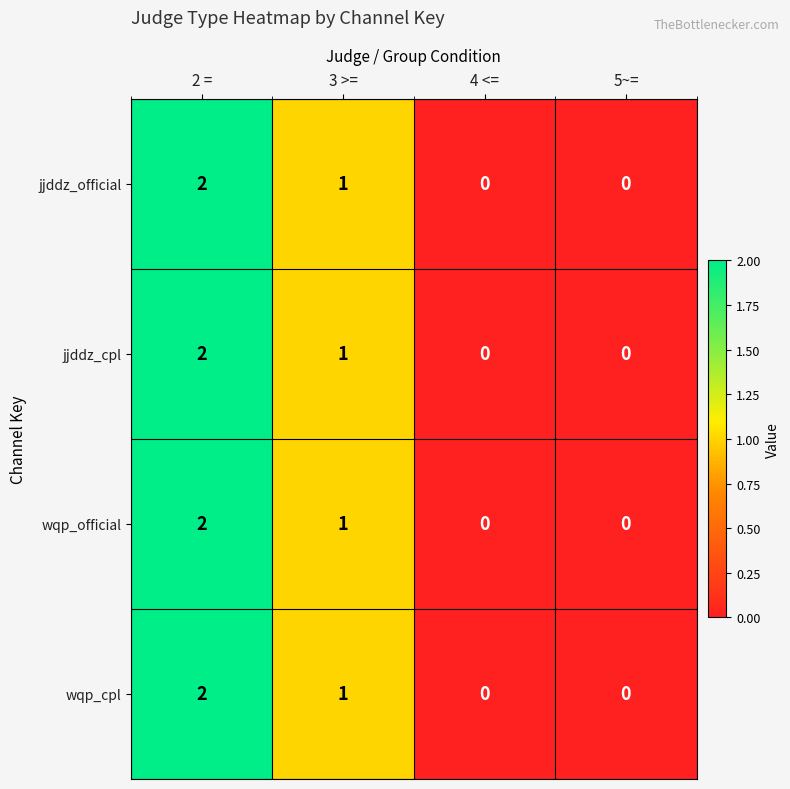

Count the wqp_cpl values in the range 0 to 2.

4